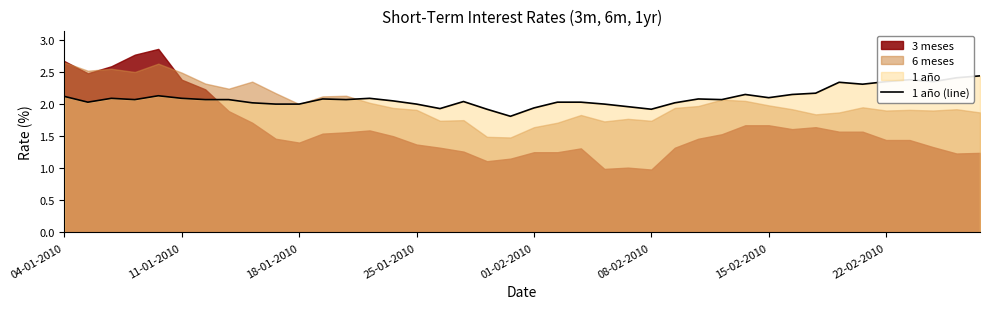

True or false: 1 año (line) has a value of 2.0 at 18-01-2010.

True